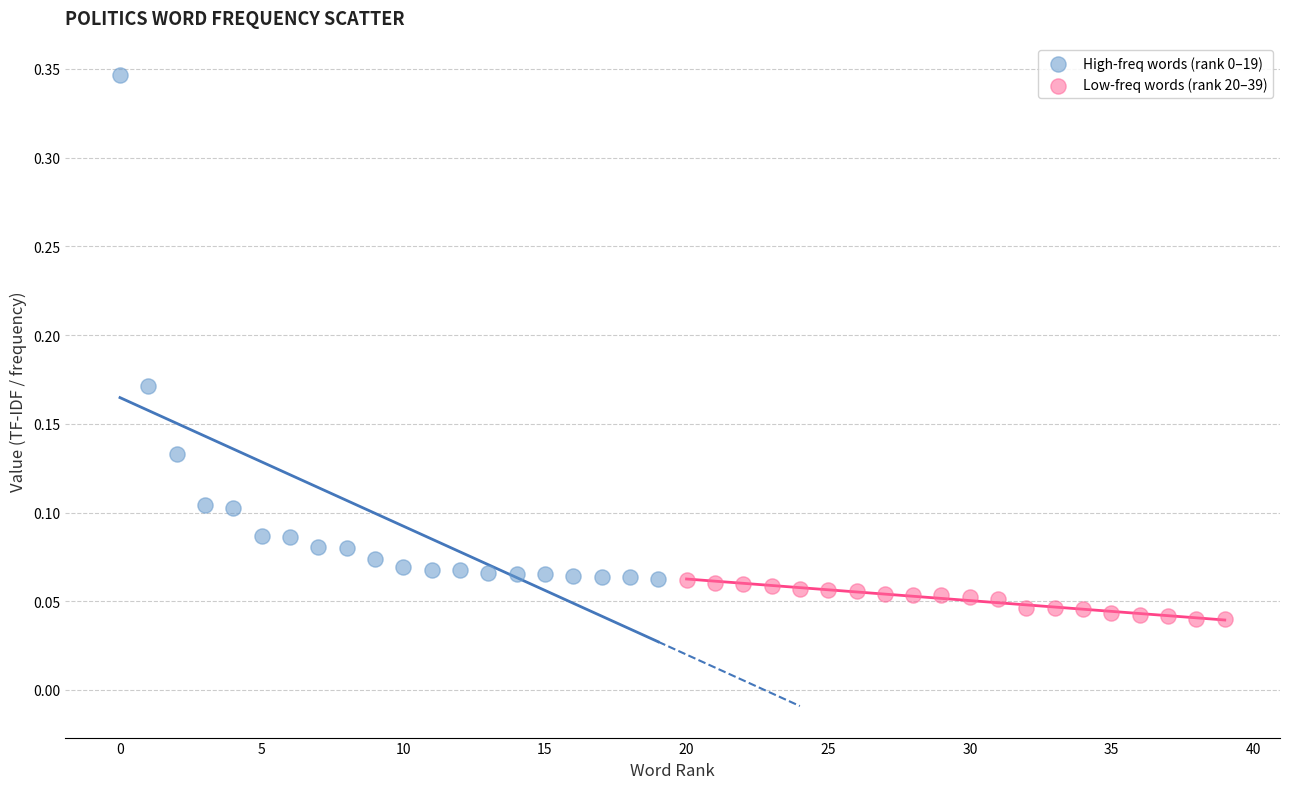

Which series contains the lowest Y value?

Low-freq words (rank 20–39)